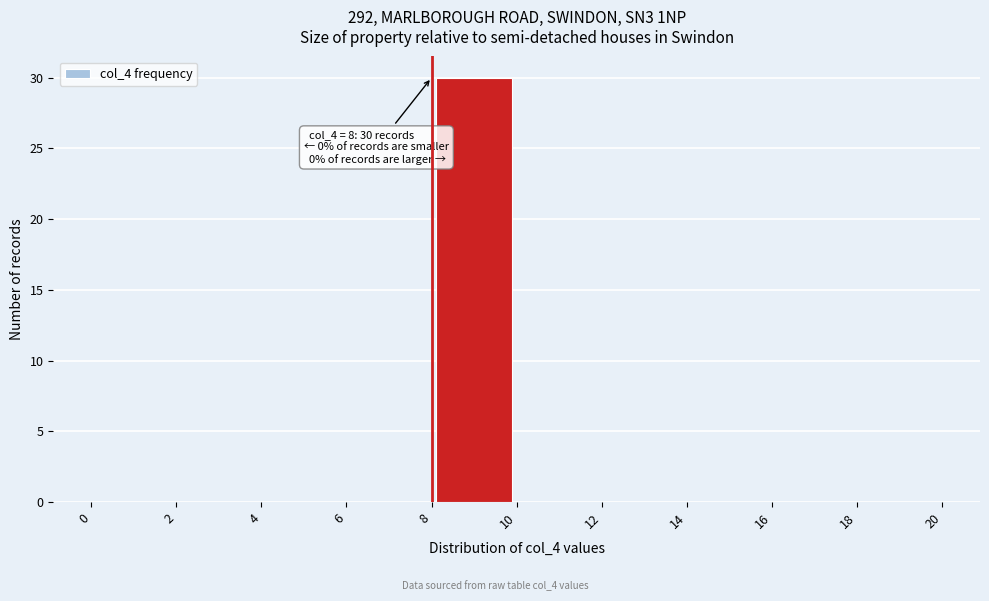

Which range on the x-axis has the tallest bar?

8 to 10